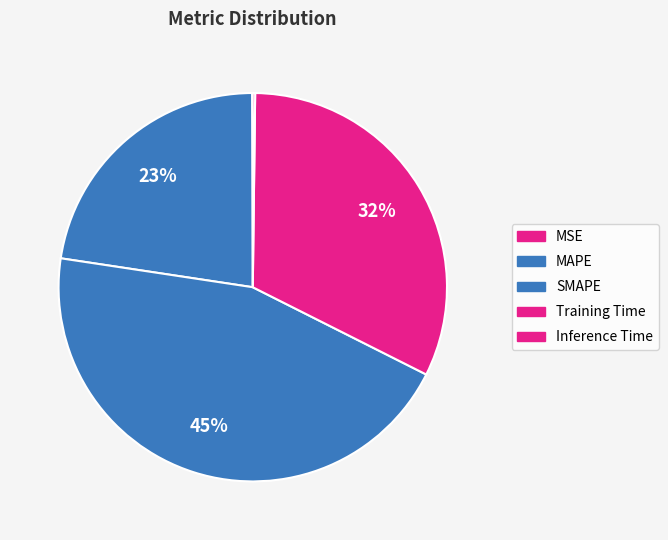

Which slice is the largest?

SMAPE